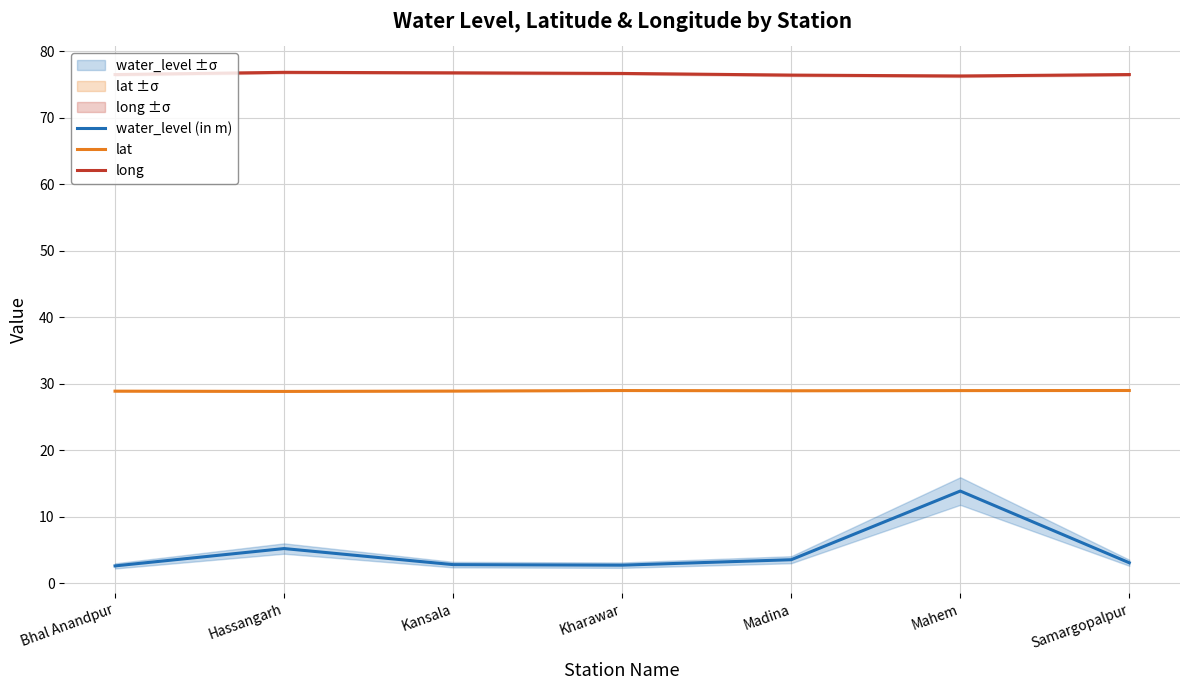

What position from the left is Madina?

5